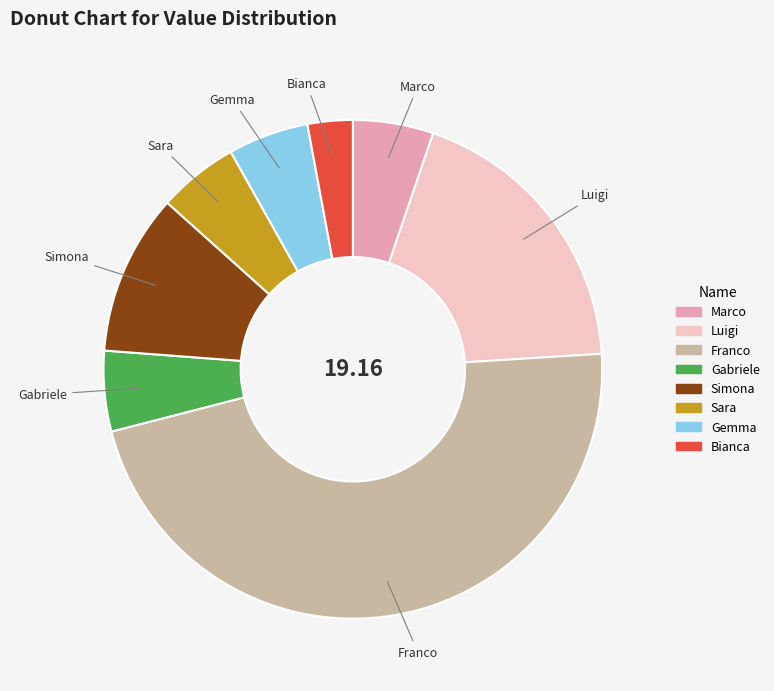

Which slice is the largest?

Franco